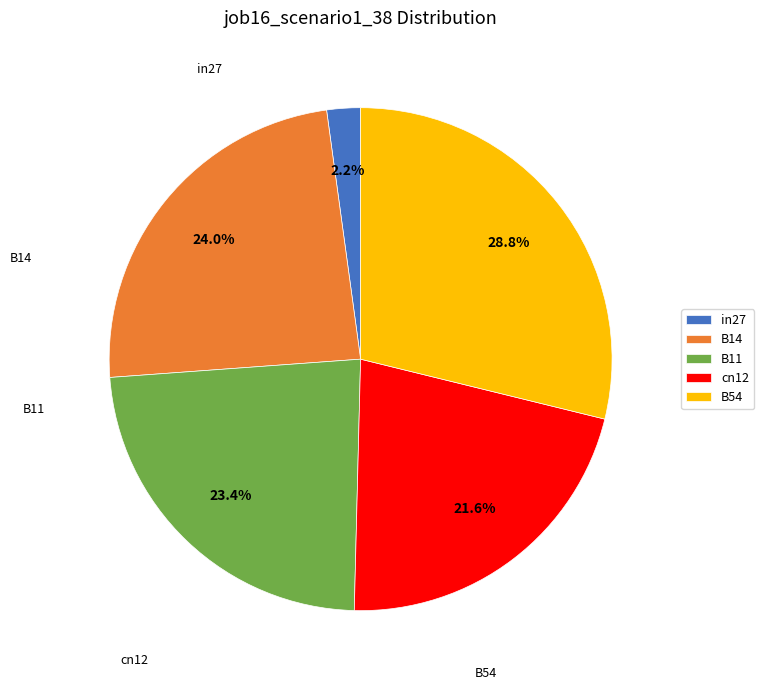

Is it true that B14 is 24% of the pie?

True